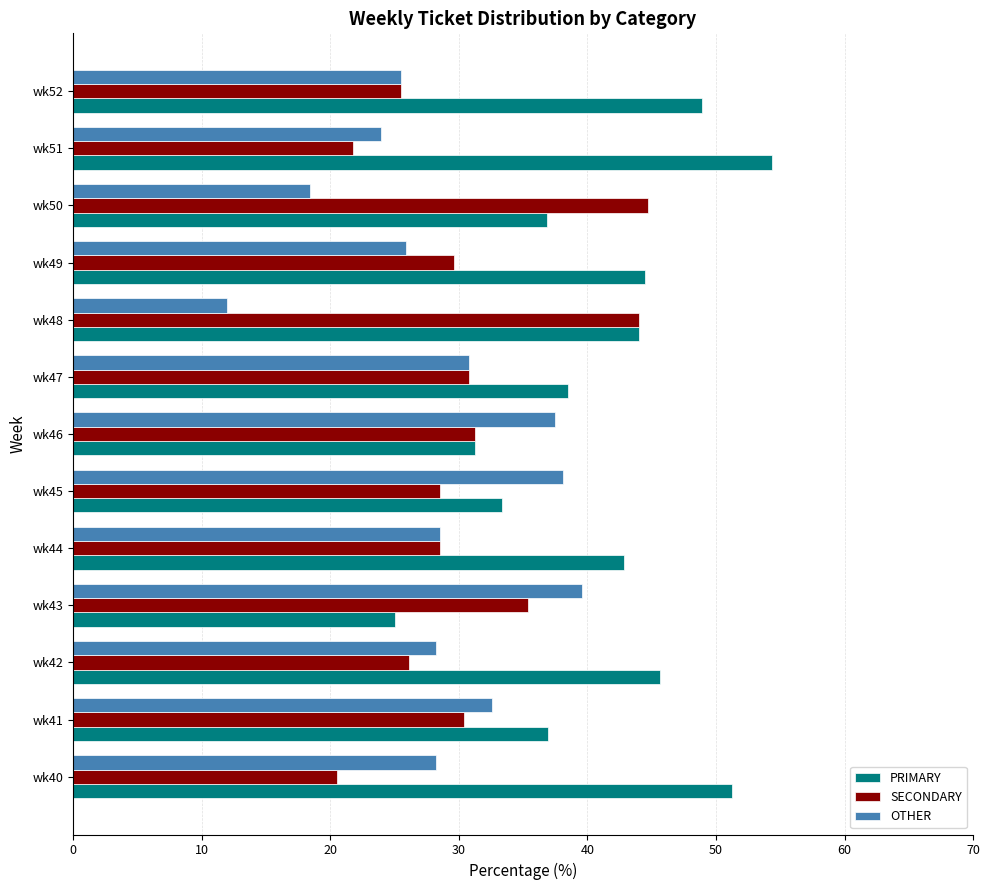

Is it true that PRIMARY equals 44.4 at wk49?

True